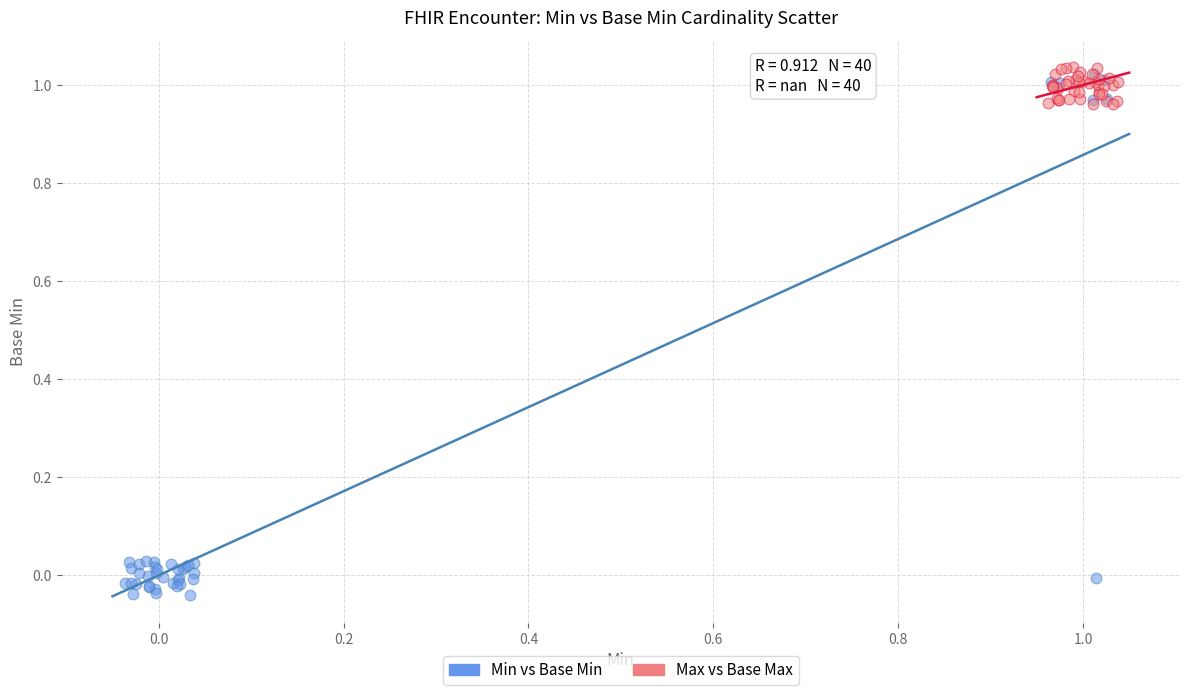

Which series reaches the minimum Y coordinate?

Min vs Base Min